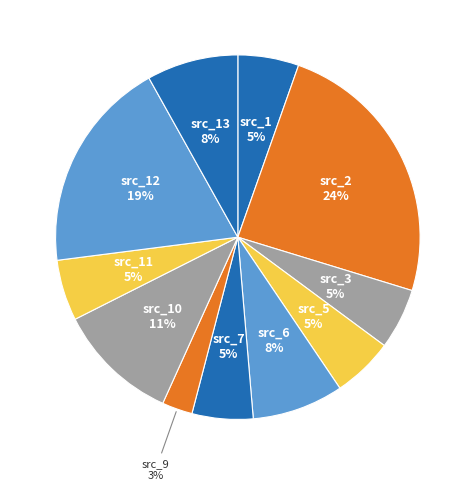

How many slices are in this pie chart?

11